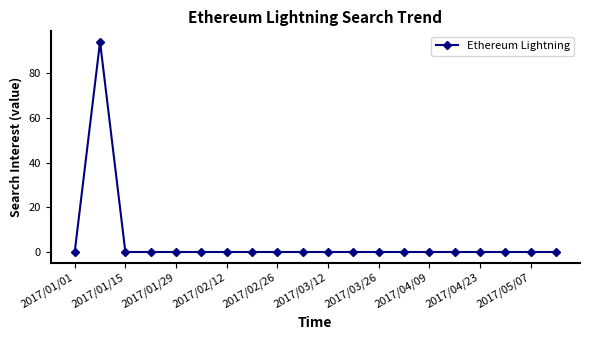

What is the value of the 2nd point from the left?

94